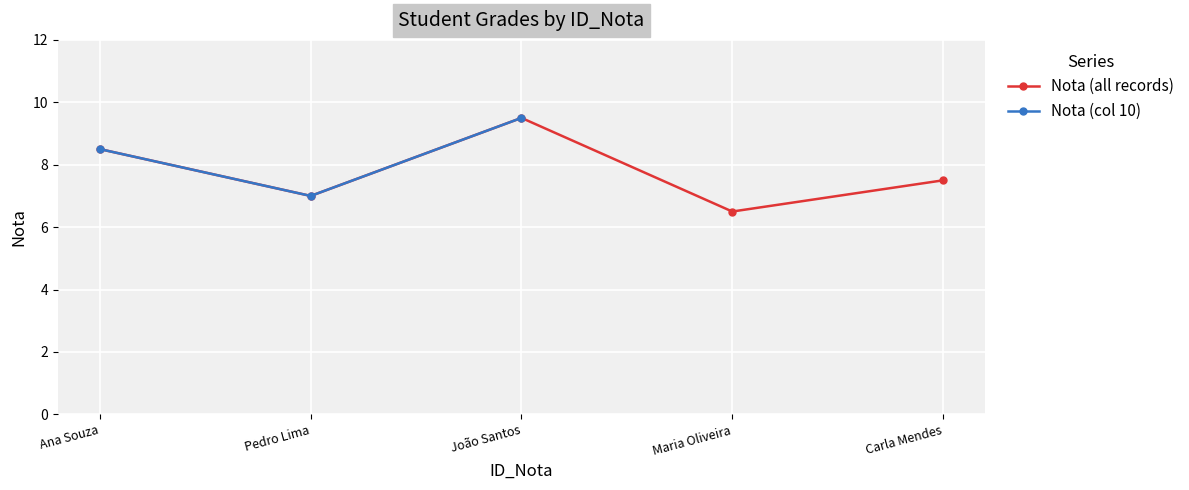

At which category is the sum across all series the highest?

João Santos